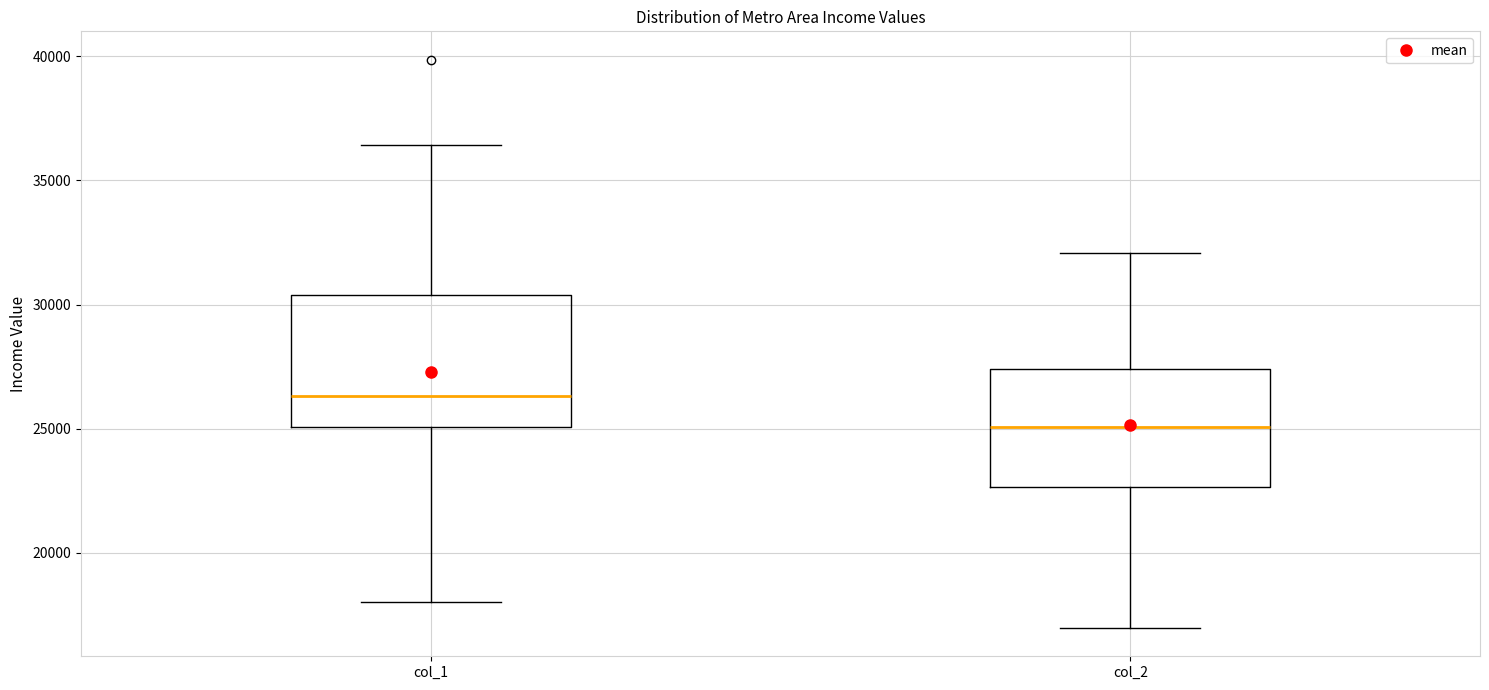

Comparing the boxes themselves (not the whiskers), which one is the tallest?

col_1